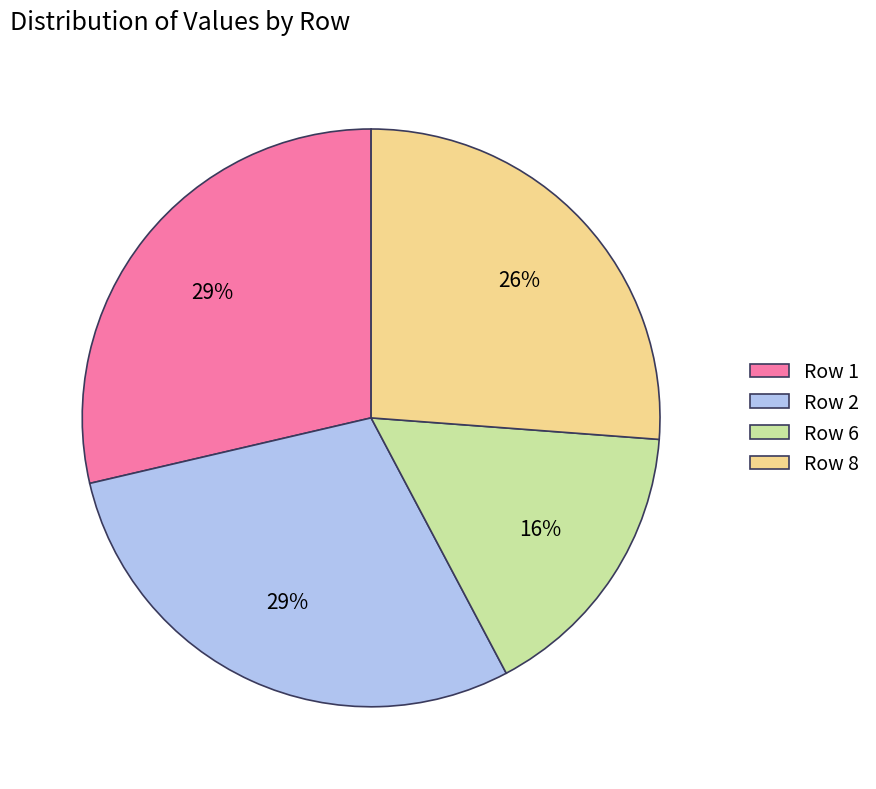

Which has a higher value, Row 6 or Row 1?

Row 1